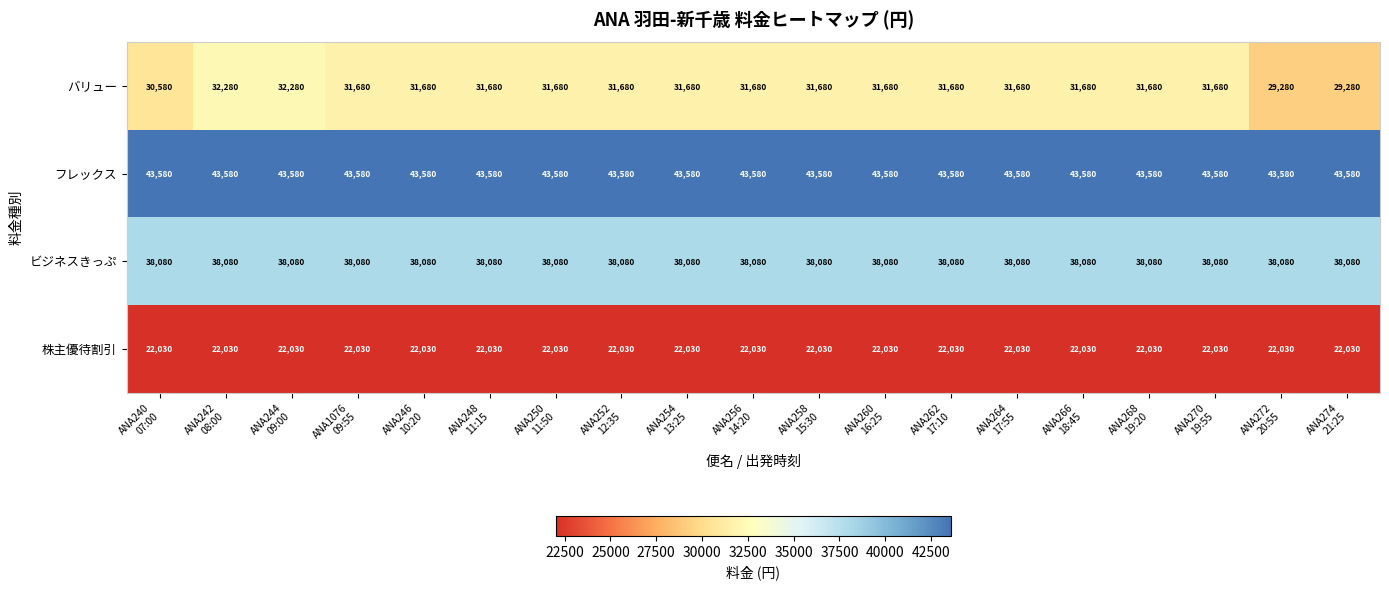

Between ANA242
08:00 and ANA274
21:25, which series saw the biggest shift?

バリュー